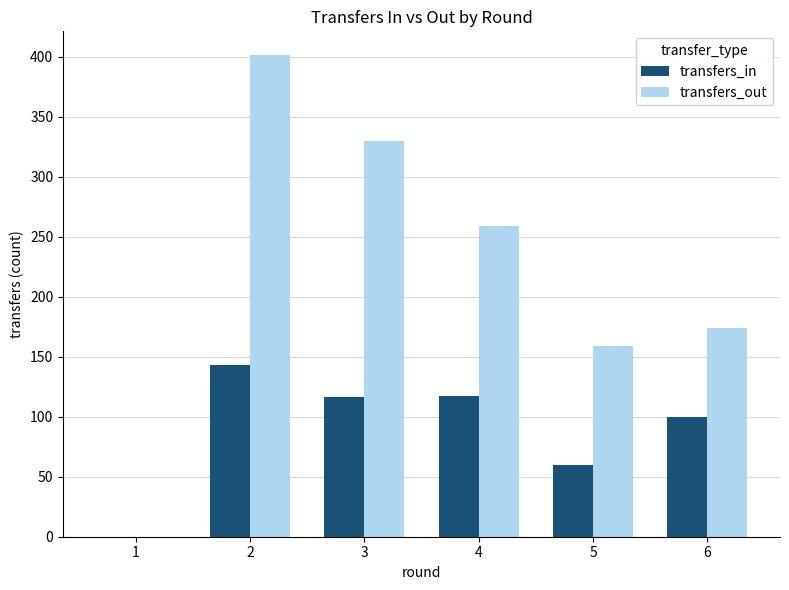

Which series changed the most between 1 and 4?

transfers_out